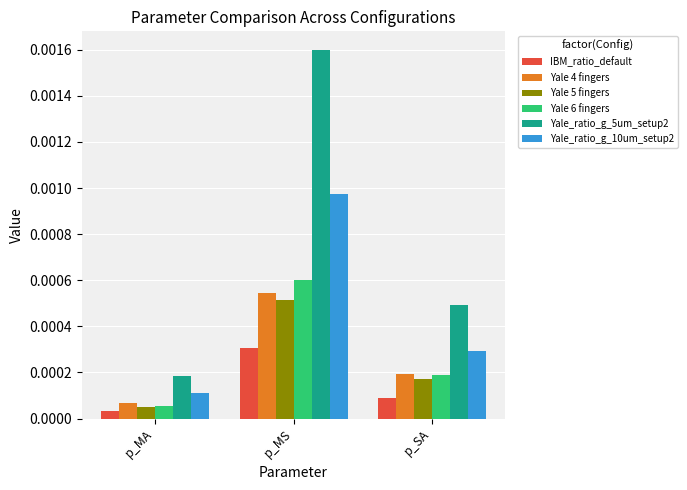

What are all the series names shown in the legend?

IBM_ratio_default, Yale 4 fingers, Yale 5 fingers, Yale 6 fingers, Yale_ratio_g_5um_setup2, Yale_ratio_g_10um_setup2